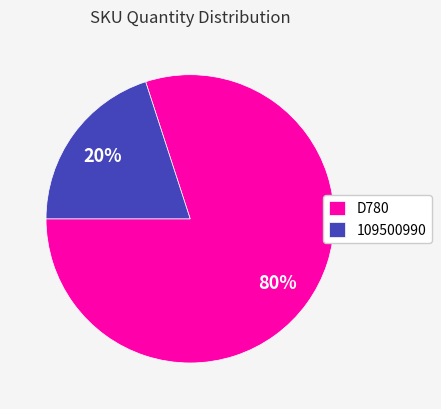

How many slices are in this pie chart?

2